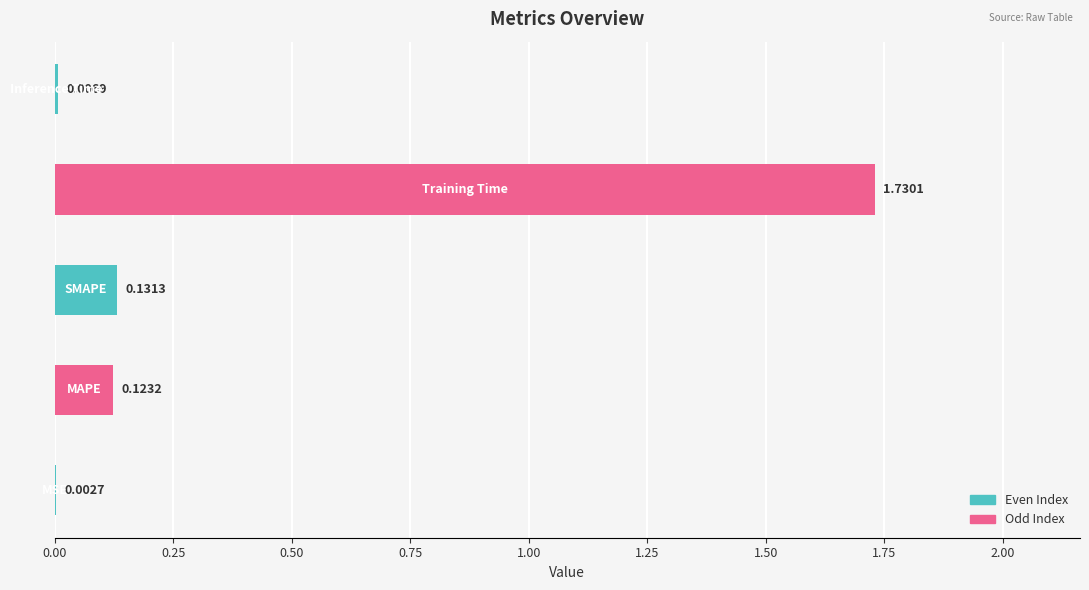

How many data points does each series have?

5